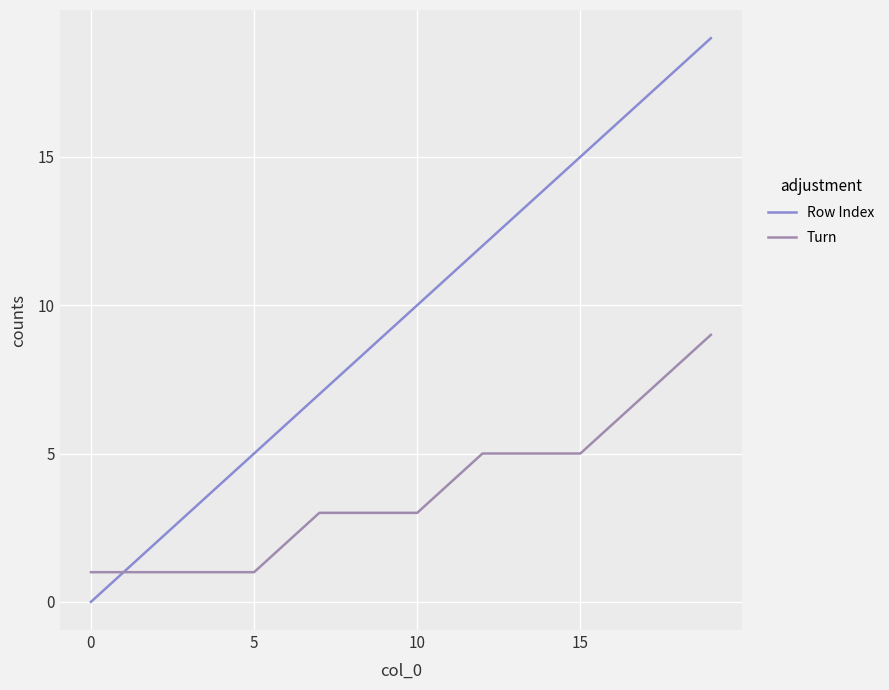

Which series has the widest spread of values?

Row Index